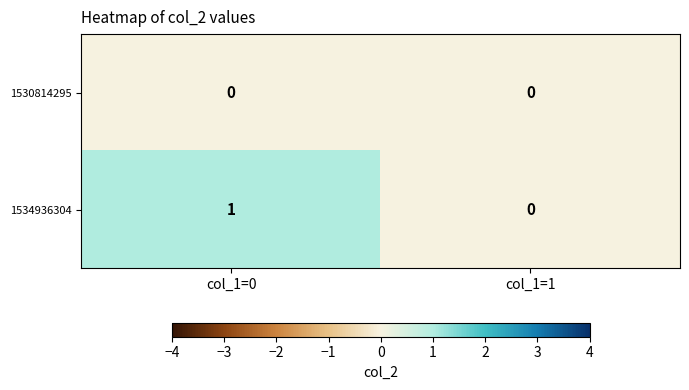

Where is 1534936304 nearest to the value 0?

col_1=1